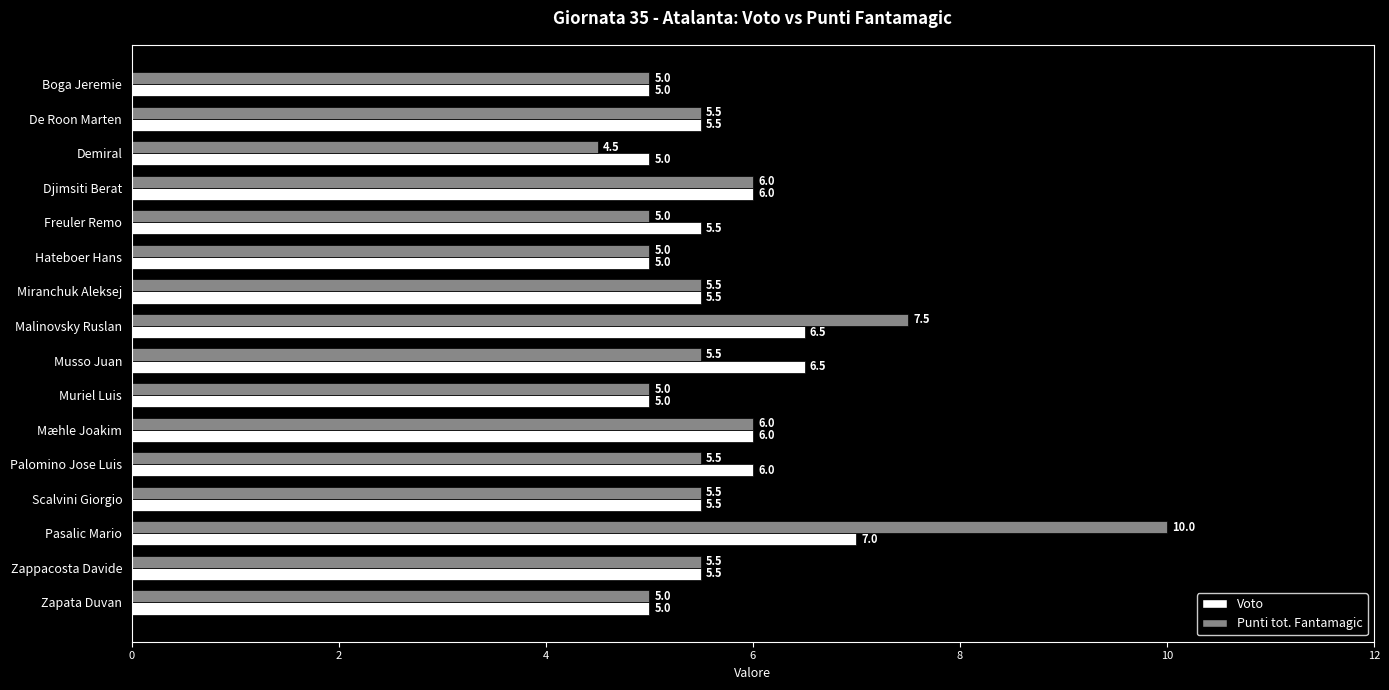

How many Voto values are between 5 and 6?

13